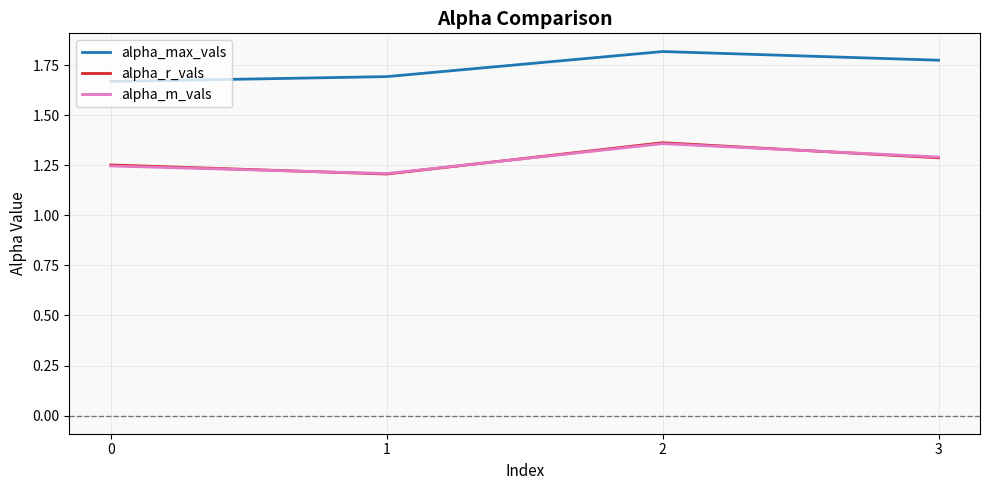

True or false: alpha_max_vals and alpha_m_vals intersect in this chart.

False